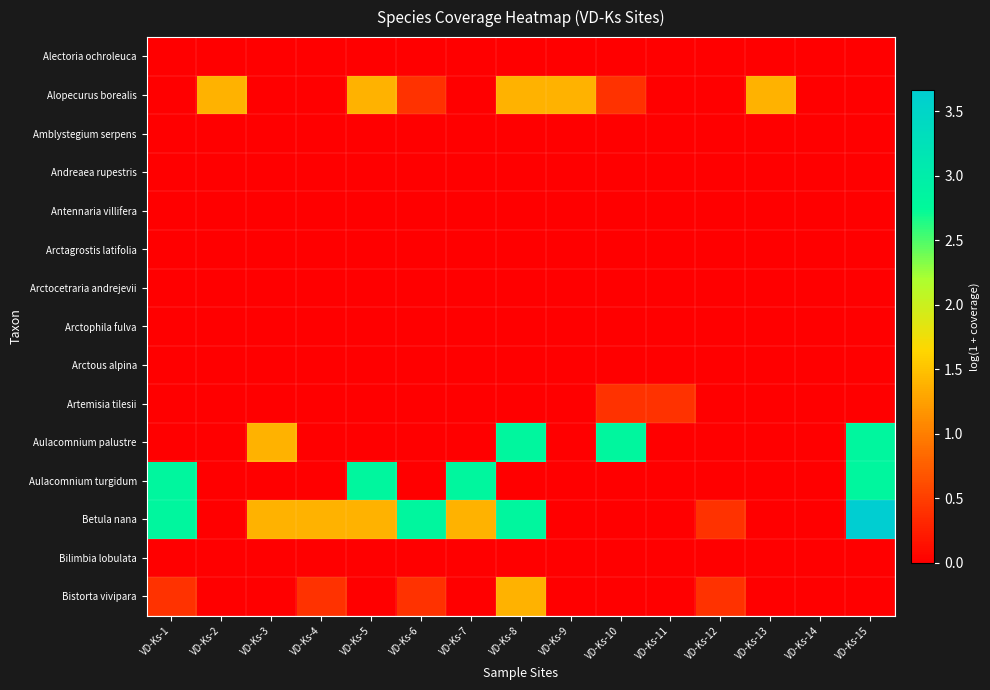

Reading right to left, extract all data points from this chart.

Alectoria ochroleuca: VD-Ks-15=0.0	VD-Ks-14=0.0	VD-Ks-13=0.0	VD-Ks-12=0.0	VD-Ks-11=0.0	VD-Ks-10=0.0	VD-Ks-9=0.0	VD-Ks-8=0.0	VD-Ks-7=0.0	VD-Ks-6=0.0	VD-Ks-5=0.0	VD-Ks-4=0.0	VD-Ks-3=0.0	VD-Ks-2=0.0	VD-Ks-1=0.0
Alopecurus borealis: VD-Ks-15=0.0	VD-Ks-14=0.0	VD-Ks-13=1.4	VD-Ks-12=0.0	VD-Ks-11=0.0	VD-Ks-10=0.4	VD-Ks-9=1.4	VD-Ks-8=1.4	VD-Ks-7=0.0	VD-Ks-6=0.4	VD-Ks-5=1.4	VD-Ks-4=0.0	VD-Ks-3=0.0	VD-Ks-2=1.4	VD-Ks-1=0.0
Amblystegium serpens: VD-Ks-15=0.0	VD-Ks-14=0.0	VD-Ks-13=0.0	VD-Ks-12=0.0	VD-Ks-11=0.0	VD-Ks-10=0.0	VD-Ks-9=0.0	VD-Ks-8=0.0	VD-Ks-7=0.0	VD-Ks-6=0.0	VD-Ks-5=0.0	VD-Ks-4=0.0	VD-Ks-3=0.0	VD-Ks-2=0.0	VD-Ks-1=0.0
Andreaea rupestris: VD-Ks-15=0.0	VD-Ks-14=0.0	VD-Ks-13=0.0	VD-Ks-12=0.0	VD-Ks-11=0.0	VD-Ks-10=0.0	VD-Ks-9=0.0	VD-Ks-8=0.0	VD-Ks-7=0.0	VD-Ks-6=0.0	VD-Ks-5=0.0	VD-Ks-4=0.0	VD-Ks-3=0.0	VD-Ks-2=0.0	VD-Ks-1=0.0
Antennaria villifera: VD-Ks-15=0.0	VD-Ks-14=0.0	VD-Ks-13=0.0	VD-Ks-12=0.0	VD-Ks-11=0.0	VD-Ks-10=0.0	VD-Ks-9=0.0	VD-Ks-8=0.0	VD-Ks-7=0.0	VD-Ks-6=0.0	VD-Ks-5=0.0	VD-Ks-4=0.0	VD-Ks-3=0.0	VD-Ks-2=0.0	VD-Ks-1=0.0
Arctagrostis latifolia: VD-Ks-15=0.0	VD-Ks-14=0.0	VD-Ks-13=0.0	VD-Ks-12=0.0	VD-Ks-11=0.0	VD-Ks-10=0.0	VD-Ks-9=0.0	VD-Ks-8=0.0	VD-Ks-7=0.0	VD-Ks-6=0.0	VD-Ks-5=0.0	VD-Ks-4=0.0	VD-Ks-3=0.0	VD-Ks-2=0.0	VD-Ks-1=0.0
Arctocetraria andrejevii: VD-Ks-15=0.0	VD-Ks-14=0.0	VD-Ks-13=0.0	VD-Ks-12=0.0	VD-Ks-11=0.0	VD-Ks-10=0.0	VD-Ks-9=0.0	VD-Ks-8=0.0	VD-Ks-7=0.0	VD-Ks-6=0.0	VD-Ks-5=0.0	VD-Ks-4=0.0	VD-Ks-3=0.0	VD-Ks-2=0.0	VD-Ks-1=0.0
Arctophila fulva: VD-Ks-15=0.0	VD-Ks-14=0.0	VD-Ks-13=0.0	VD-Ks-12=0.0	VD-Ks-11=0.0	VD-Ks-10=0.0	VD-Ks-9=0.0	VD-Ks-8=0.0	VD-Ks-7=0.0	VD-Ks-6=0.0	VD-Ks-5=0.0	VD-Ks-4=0.0	VD-Ks-3=0.0	VD-Ks-2=0.0	VD-Ks-1=0.0
Arctous alpina: VD-Ks-15=0.0	VD-Ks-14=0.0	VD-Ks-13=0.0	VD-Ks-12=0.0	VD-Ks-11=0.0	VD-Ks-10=0.0	VD-Ks-9=0.0	VD-Ks-8=0.0	VD-Ks-7=0.0	VD-Ks-6=0.0	VD-Ks-5=0.0	VD-Ks-4=0.0	VD-Ks-3=0.0	VD-Ks-2=0.0	VD-Ks-1=0.0
Artemisia tilesii: VD-Ks-15=0.0	VD-Ks-14=0.0	VD-Ks-13=0.0	VD-Ks-12=0.0	VD-Ks-11=0.4	VD-Ks-10=0.4	VD-Ks-9=0.0	VD-Ks-8=0.0	VD-Ks-7=0.0	VD-Ks-6=0.0	VD-Ks-5=0.0	VD-Ks-4=0.0	VD-Ks-3=0.0	VD-Ks-2=0.0	VD-Ks-1=0.0
Aulacomnium palustre: VD-Ks-15=2.8	VD-Ks-14=0.0	VD-Ks-13=0.0	VD-Ks-12=0.0	VD-Ks-11=0.0	VD-Ks-10=2.8	VD-Ks-9=0.0	VD-Ks-8=2.8	VD-Ks-7=0.0	VD-Ks-6=0.0	VD-Ks-5=0.0	VD-Ks-4=0.0	VD-Ks-3=1.4	VD-Ks-2=0.0	VD-Ks-1=0.0
Aulacomnium turgidum: VD-Ks-15=2.8	VD-Ks-14=0.0	VD-Ks-13=0.0	VD-Ks-12=0.0	VD-Ks-11=0.0	VD-Ks-10=0.0	VD-Ks-9=0.0	VD-Ks-8=0.0	VD-Ks-7=2.8	VD-Ks-6=0.0	VD-Ks-5=2.8	VD-Ks-4=0.0	VD-Ks-3=0.0	VD-Ks-2=0.0	VD-Ks-1=2.8
Betula nana: VD-Ks-15=3.7	VD-Ks-14=0.0	VD-Ks-13=0.0	VD-Ks-12=0.4	VD-Ks-11=0.0	VD-Ks-10=0.0	VD-Ks-9=0.0	VD-Ks-8=2.8	VD-Ks-7=1.4	VD-Ks-6=2.8	VD-Ks-5=1.4	VD-Ks-4=1.4	VD-Ks-3=1.4	VD-Ks-2=0.0	VD-Ks-1=2.8
Bilimbia lobulata: VD-Ks-15=0.0	VD-Ks-14=0.0	VD-Ks-13=0.0	VD-Ks-12=0.0	VD-Ks-11=0.0	VD-Ks-10=0.0	VD-Ks-9=0.0	VD-Ks-8=0.0	VD-Ks-7=0.0	VD-Ks-6=0.0	VD-Ks-5=0.0	VD-Ks-4=0.0	VD-Ks-3=0.0	VD-Ks-2=0.0	VD-Ks-1=0.0
Bistorta vivipara: VD-Ks-15=0.0	VD-Ks-14=0.0	VD-Ks-13=0.0	VD-Ks-12=0.4	VD-Ks-11=0.0	VD-Ks-10=0.0	VD-Ks-9=0.0	VD-Ks-8=1.4	VD-Ks-7=0.0	VD-Ks-6=0.4	VD-Ks-5=0.0	VD-Ks-4=0.4	VD-Ks-3=0.0	VD-Ks-2=0.0	VD-Ks-1=0.4